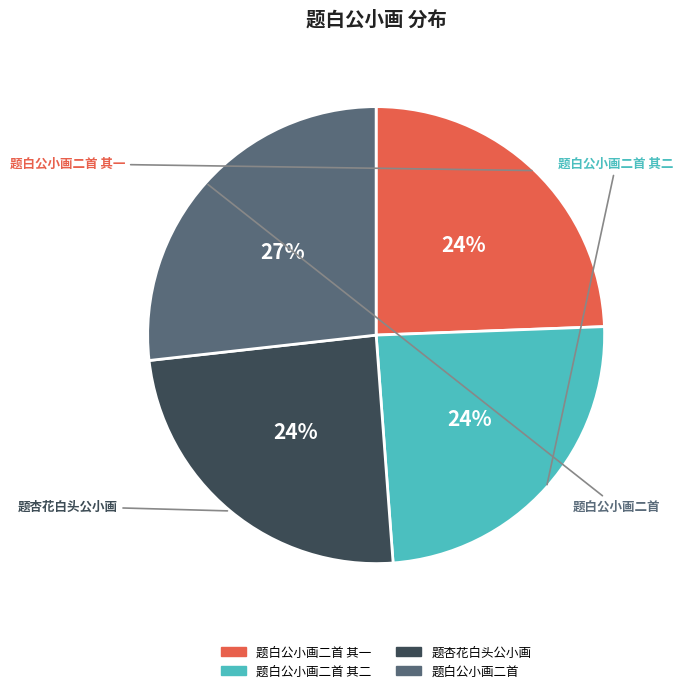

Is there any slice that represents more than half of the pie?

No